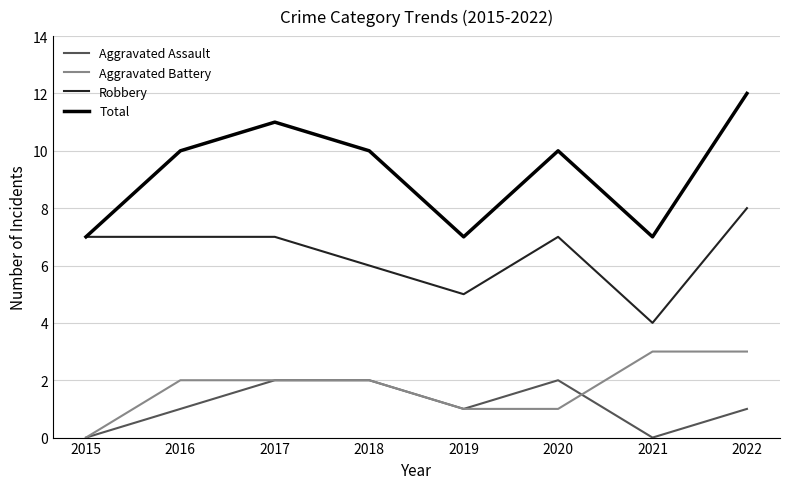

What is the sum of all Aggravated Assault values?

9